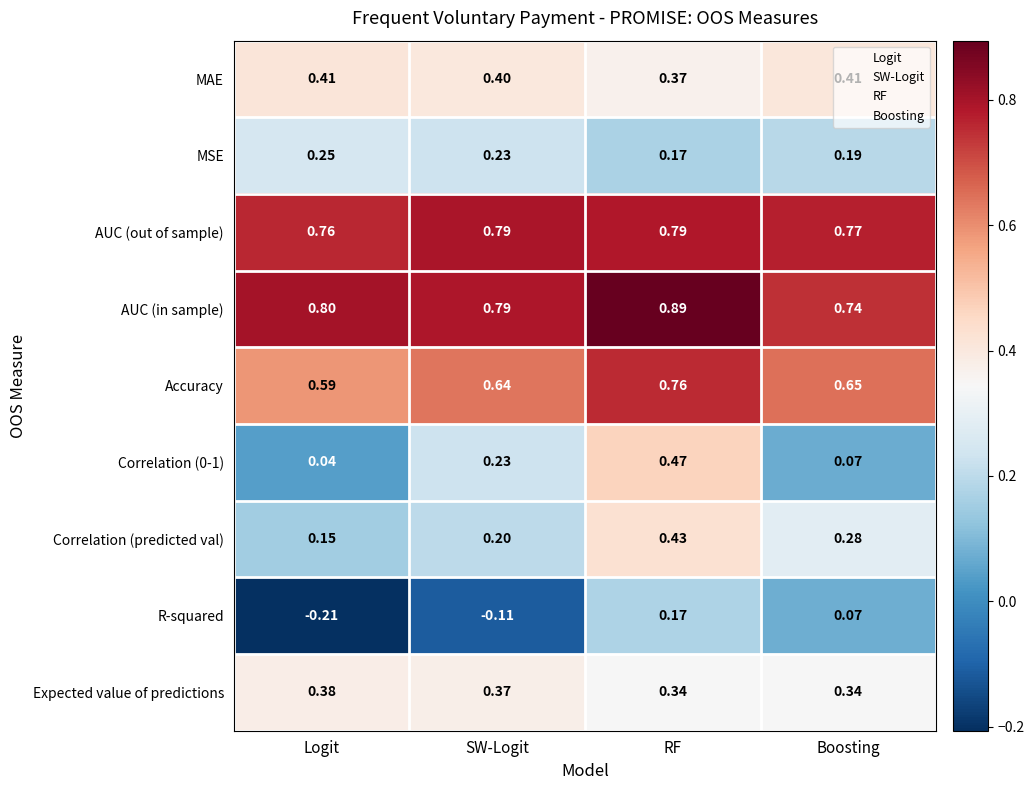

Between SW-Logit and Boosting, which series saw the biggest shift?

R-squared